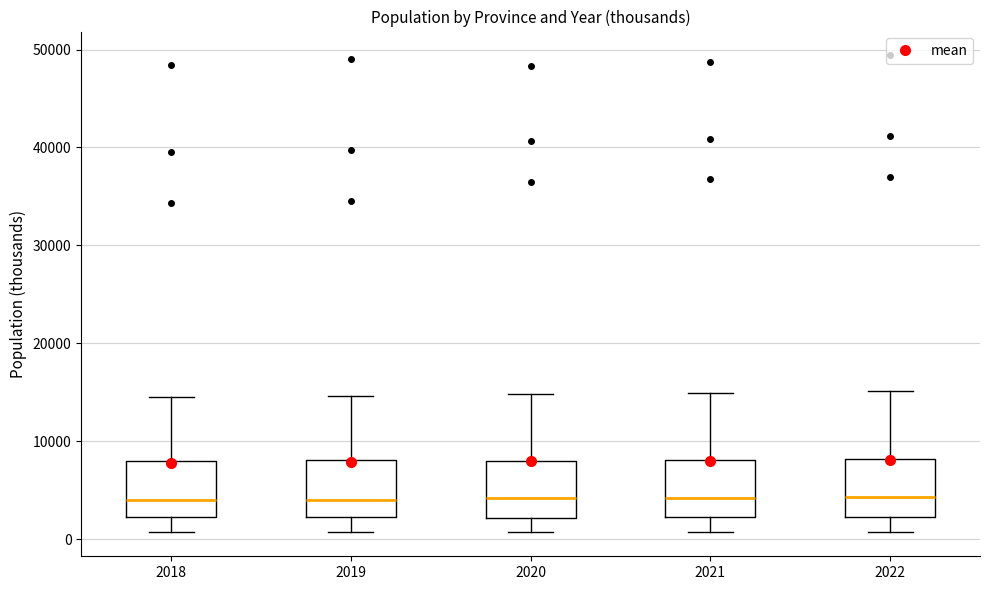

Where does the upper whisker of the box at x = 2021 end on the y-axis? The values are not printed on the chart, so give them approximately, as read against the axis.

15000